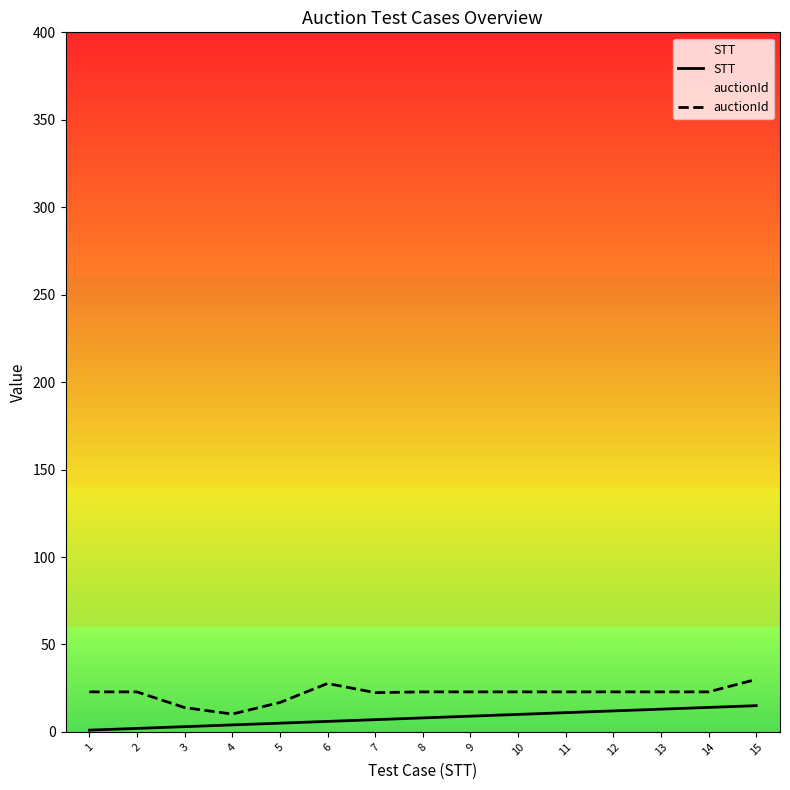

Rank the series by their average value, from lowest to highest.

STT, auctionId